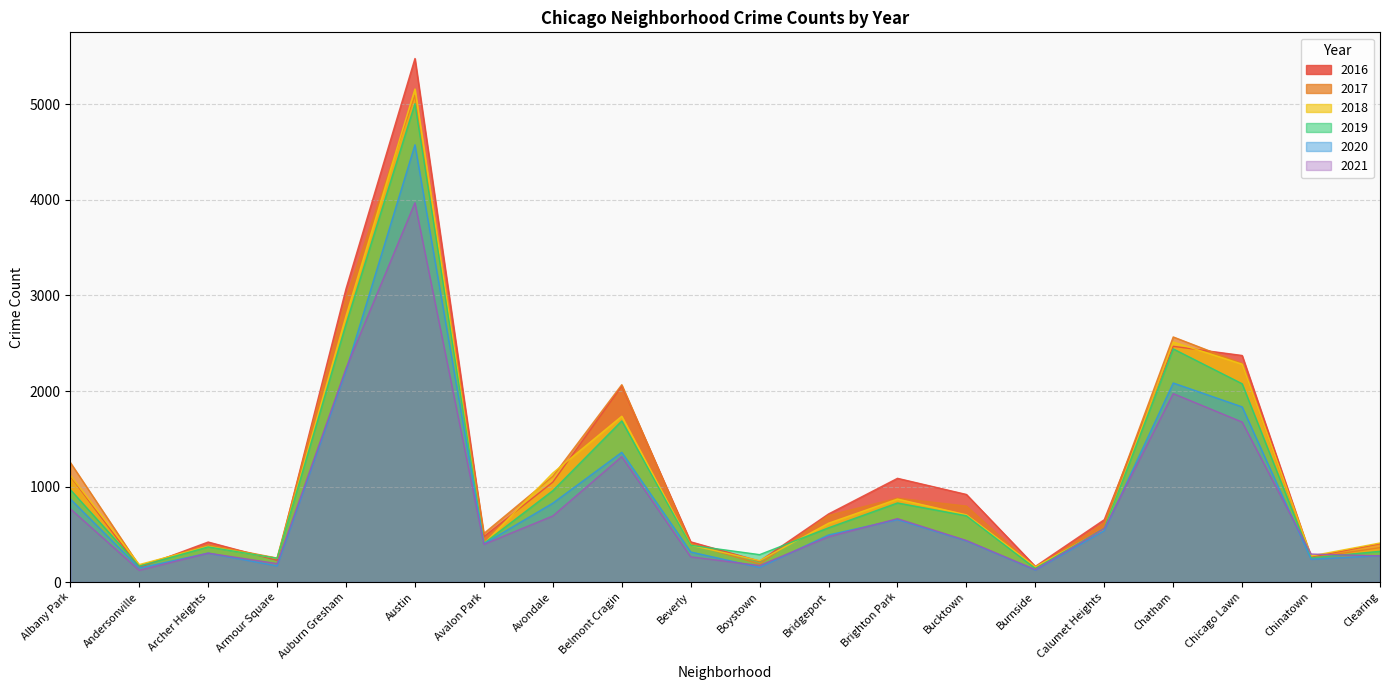

What is the label of the 17th point from the left?

Chatham